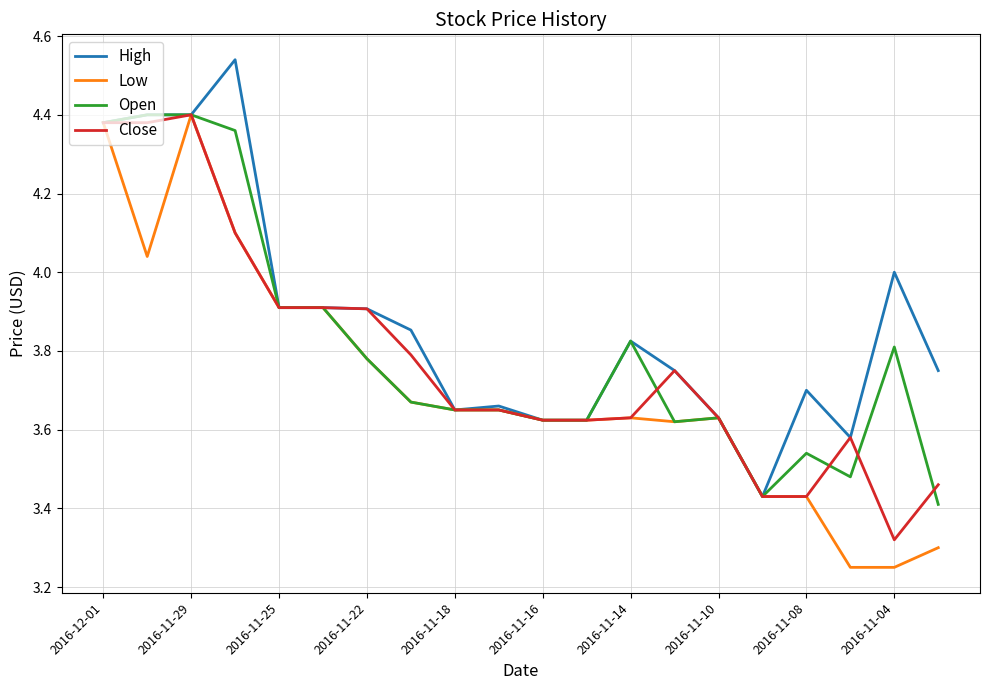

Which series has the largest total across all categories?

High